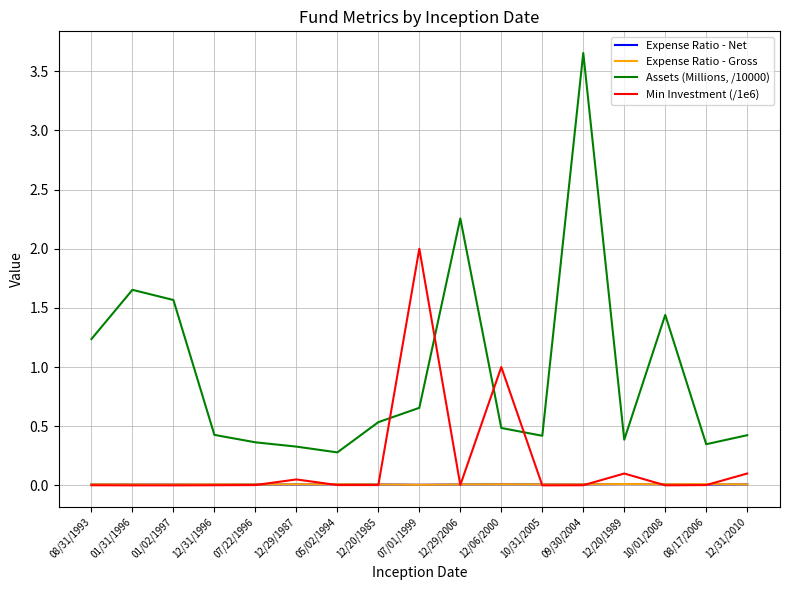

Where is Assets (Millions, /10000) nearest to the value 1?

08/31/1993